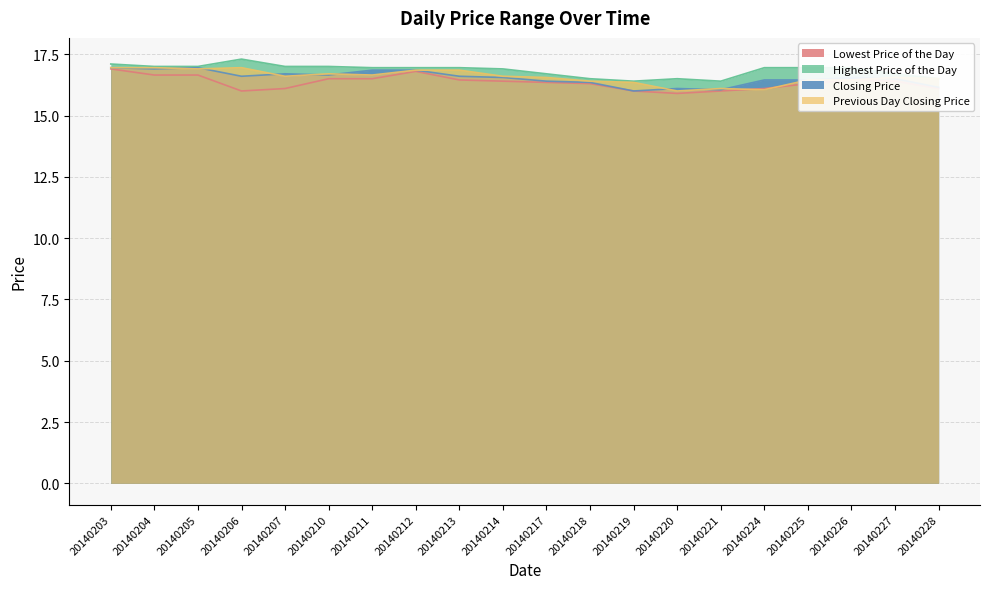

The Highest Price of the Day series shows 16.9 at 20140225. True or false?

True